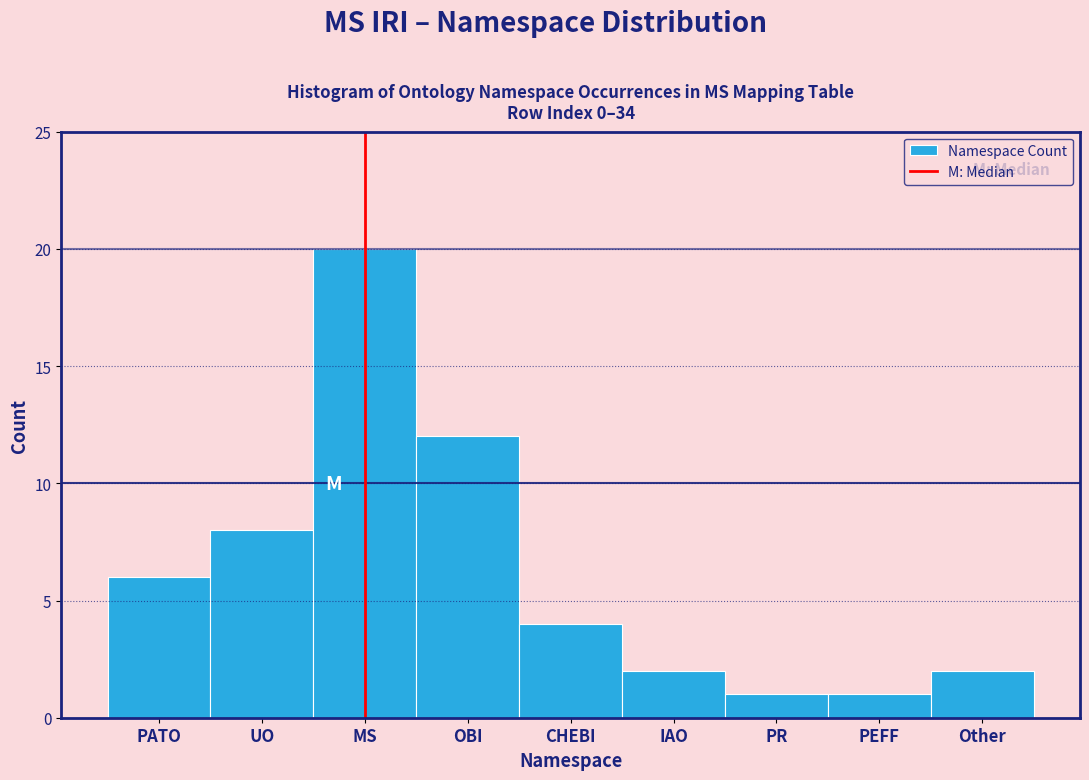

Reading left to right, list all the values displayed in this chart.

PATO=6	UO=8	MS=20	OBI=12	CHEBI=4	IAO=2	PR=1	PEFF=1	Other=2